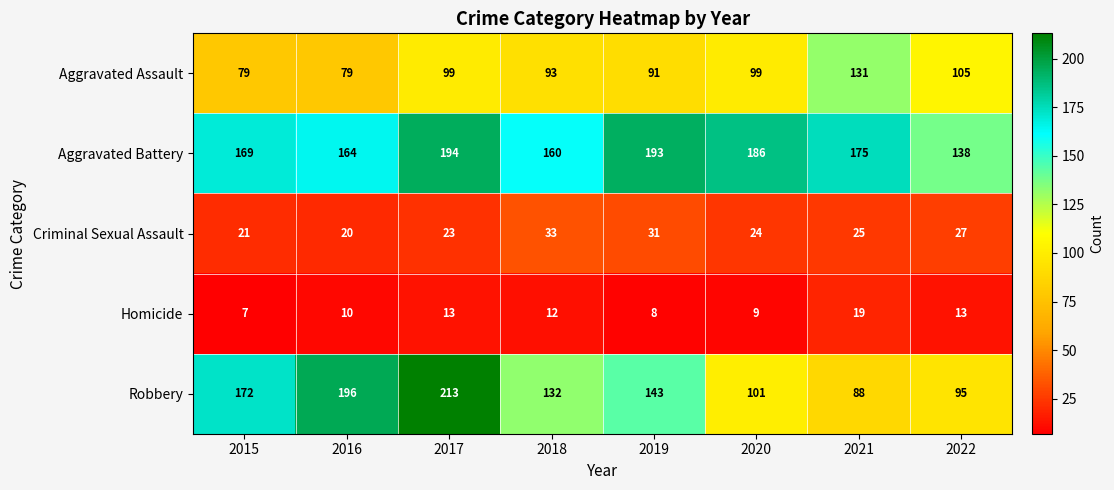

What is the spread (max minus min) of values at 2016?

186